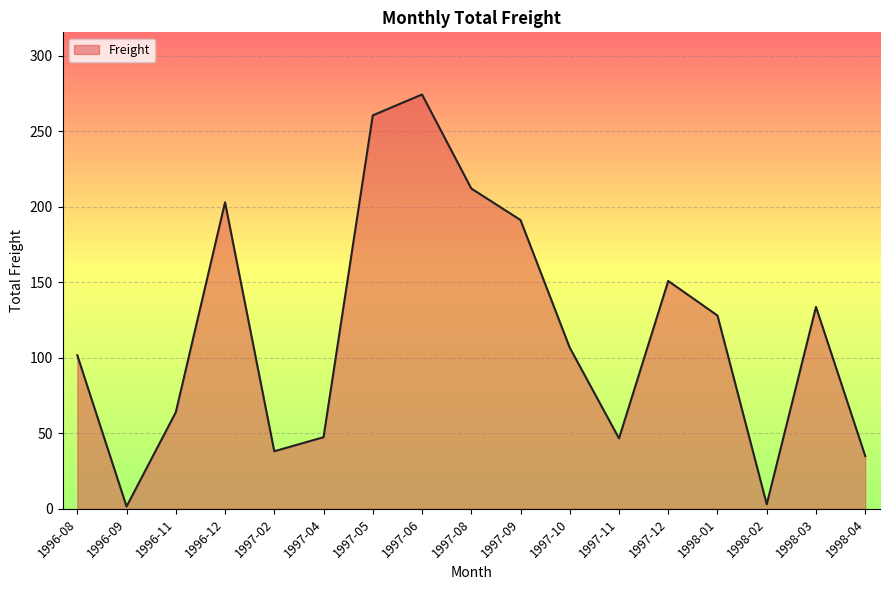

Count the number of categories in the chart.

17